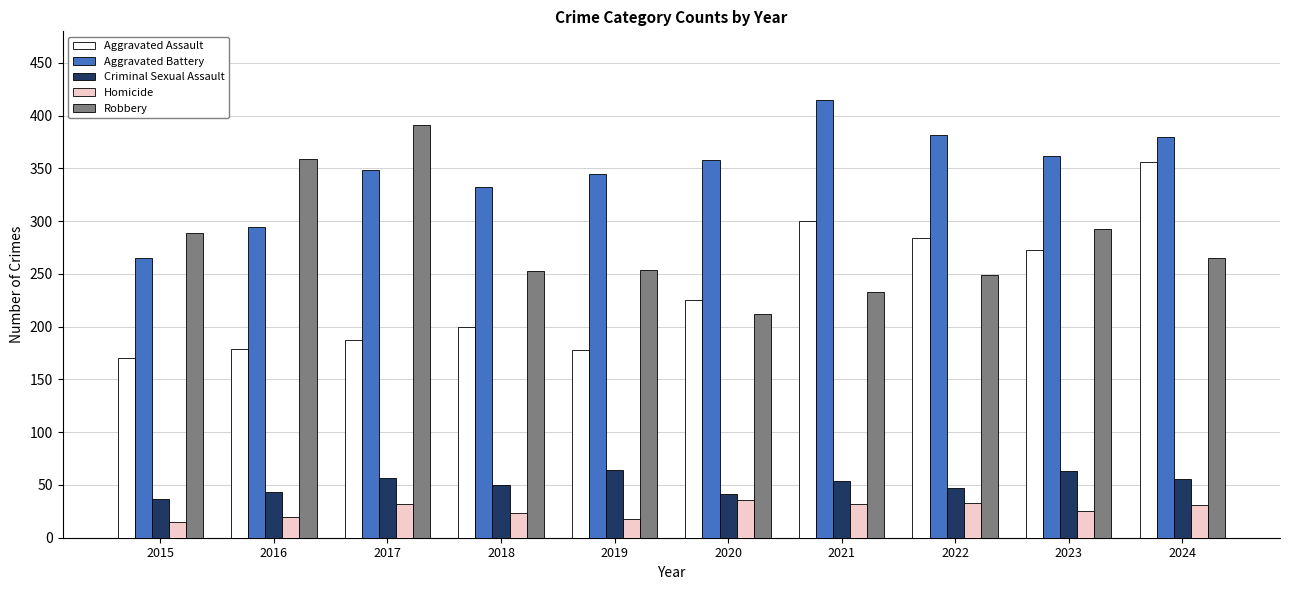

What is the sum of all Homicide values?

265